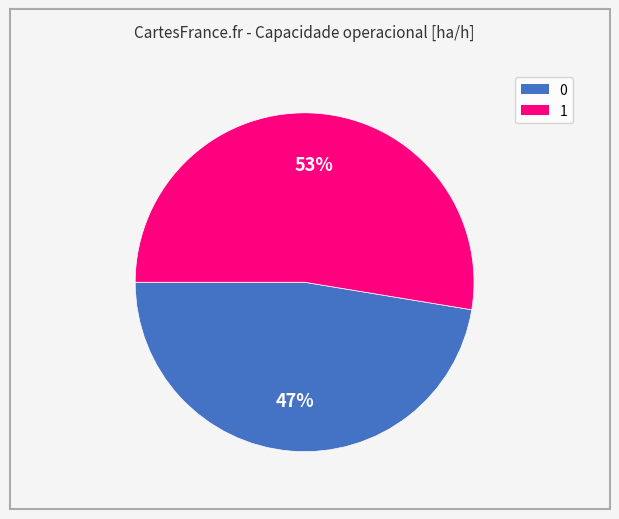

How many segments does this pie chart have?

2